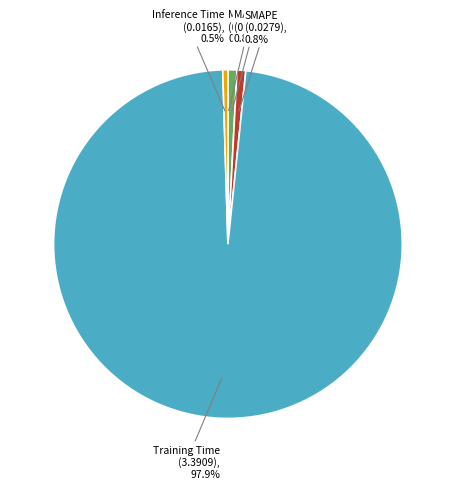

Is there a majority slice in this chart?

Yes